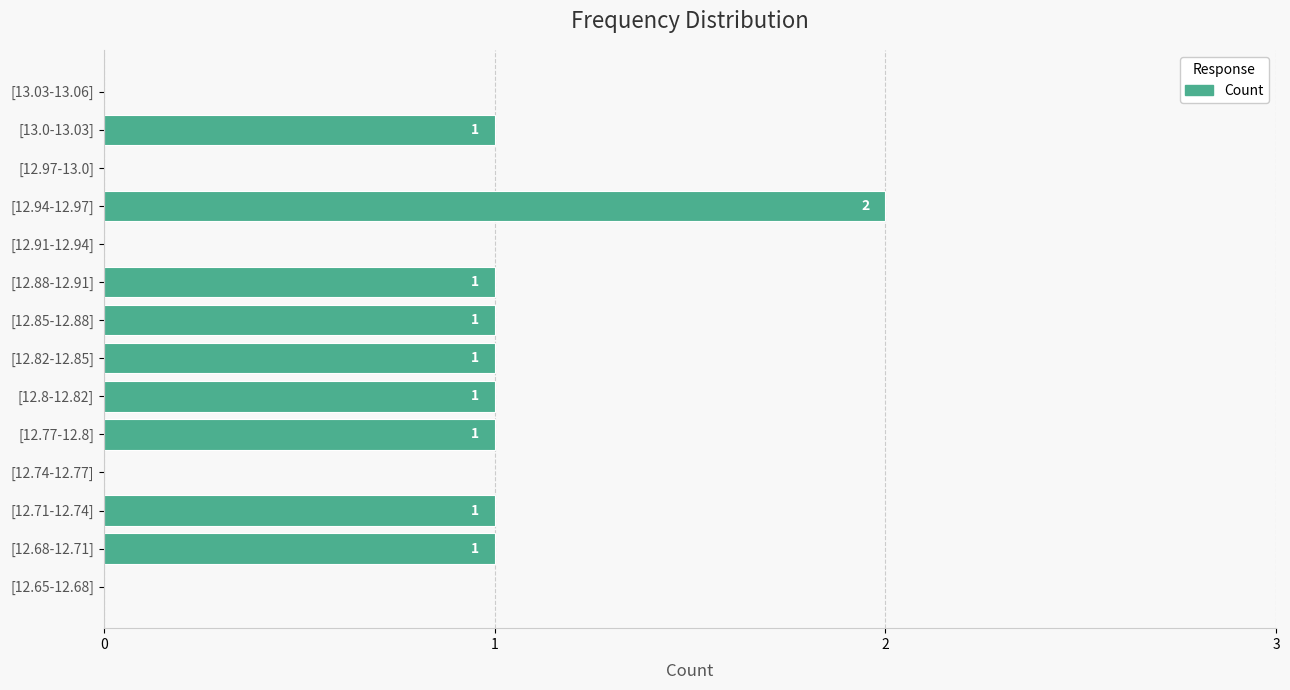

The chart shows a value of 1 at [13.0-13.03]. True or false?

True